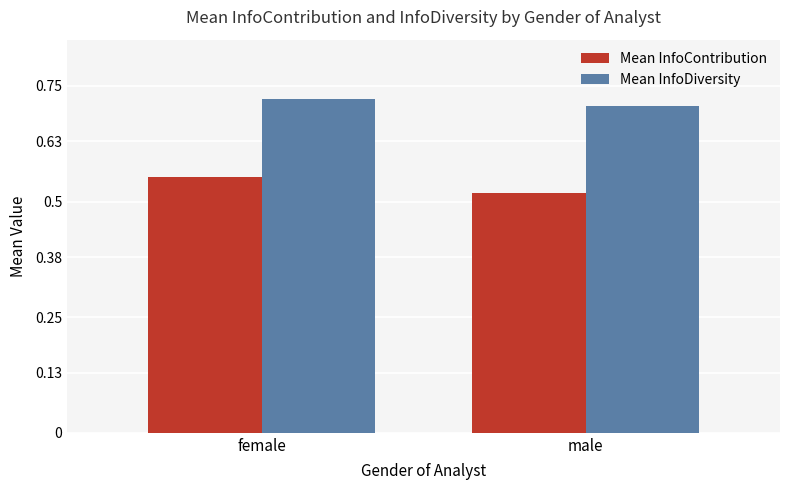

How many distinct data groups are displayed?

2